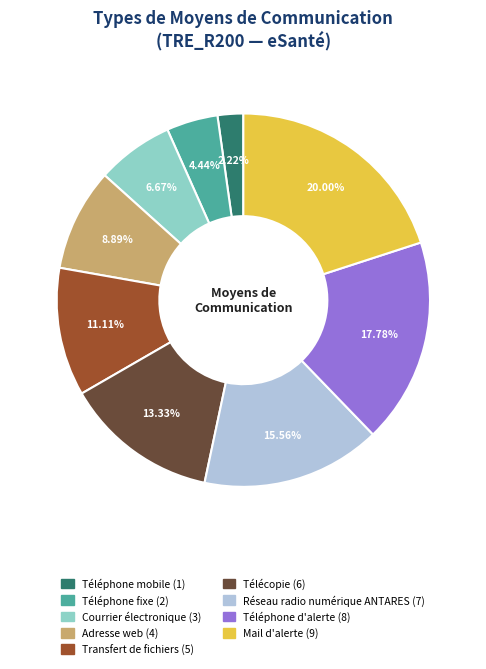

Rank the categories by value from lowest to highest.

Téléphone mobile, Téléphone fixe, Courrier électronique, Adresse web, Transfert de fichiers, Télécopie, Réseau radio numérique ANTARES, Téléphone d'alerte, Mail d'alerte